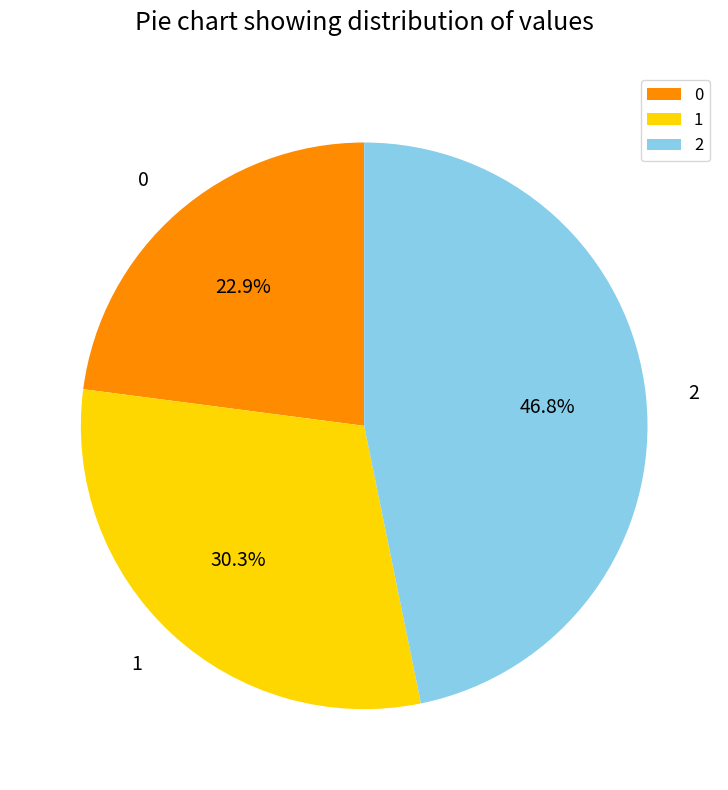

Is it true that 2 is 47% of the pie?

True